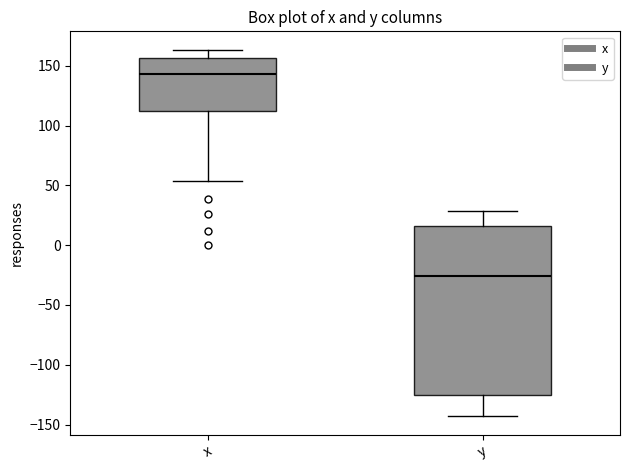

Reading left to right, transcribe this box plot: for each box, give where its median line is, the range the box spans, and where its two whiskers end, as read against the y-axis. The values are not printed on the chart, so give them approximately, as read against the axis.

x: median 145, box 110 to 155, whiskers 55 to 165
y: median -25, box -125 to 15, whiskers -145 to 30